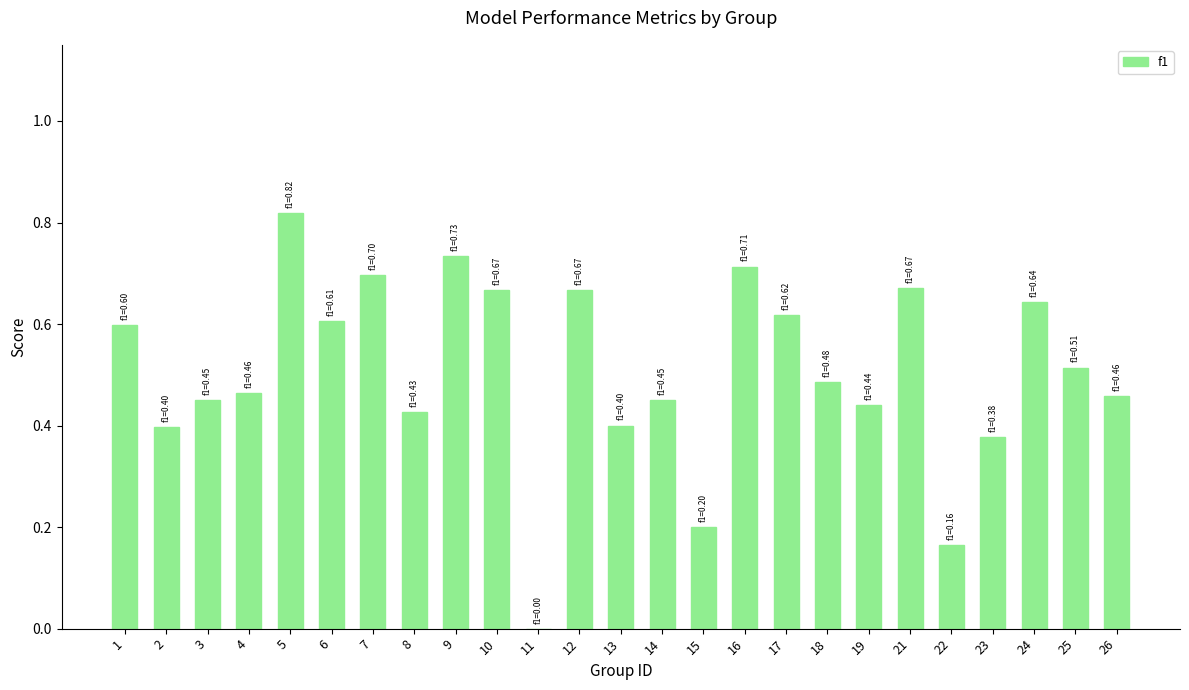

Are the bars horizontal?

No